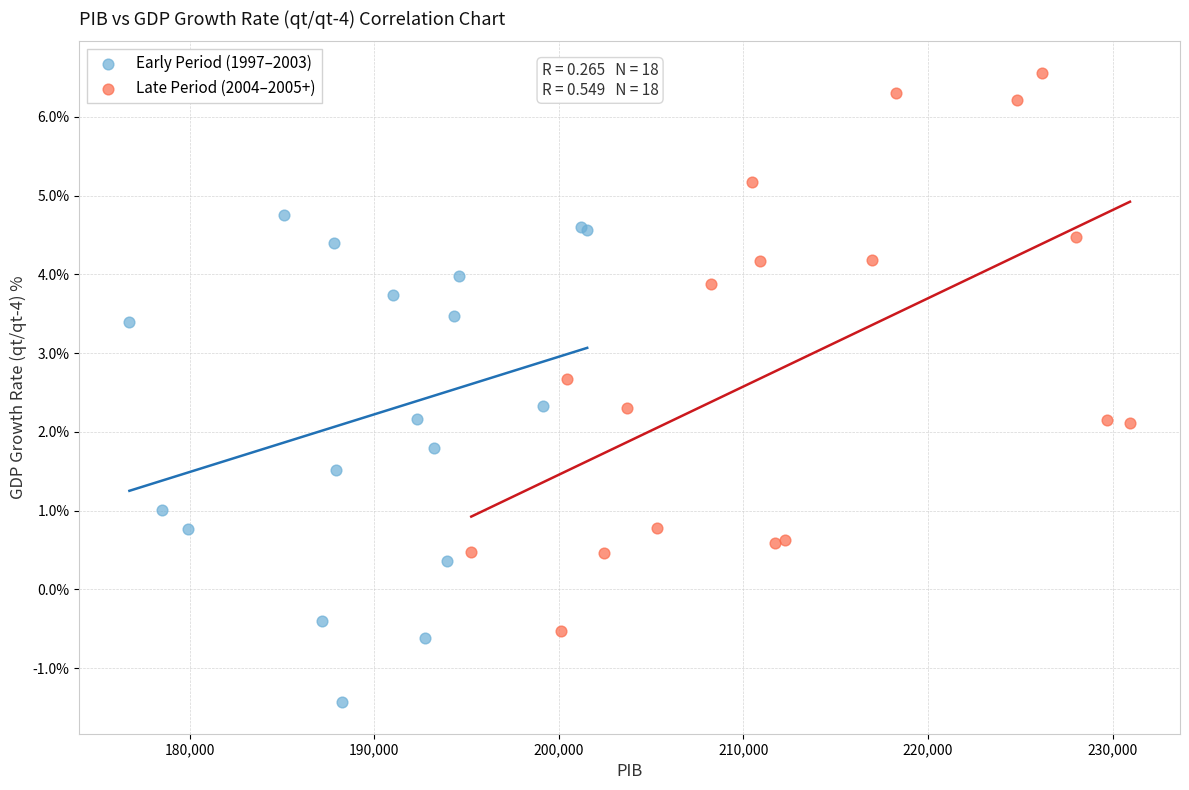

What are all the series names shown in the legend?

Early Period (1997–2003), Late Period (2004–2005+)